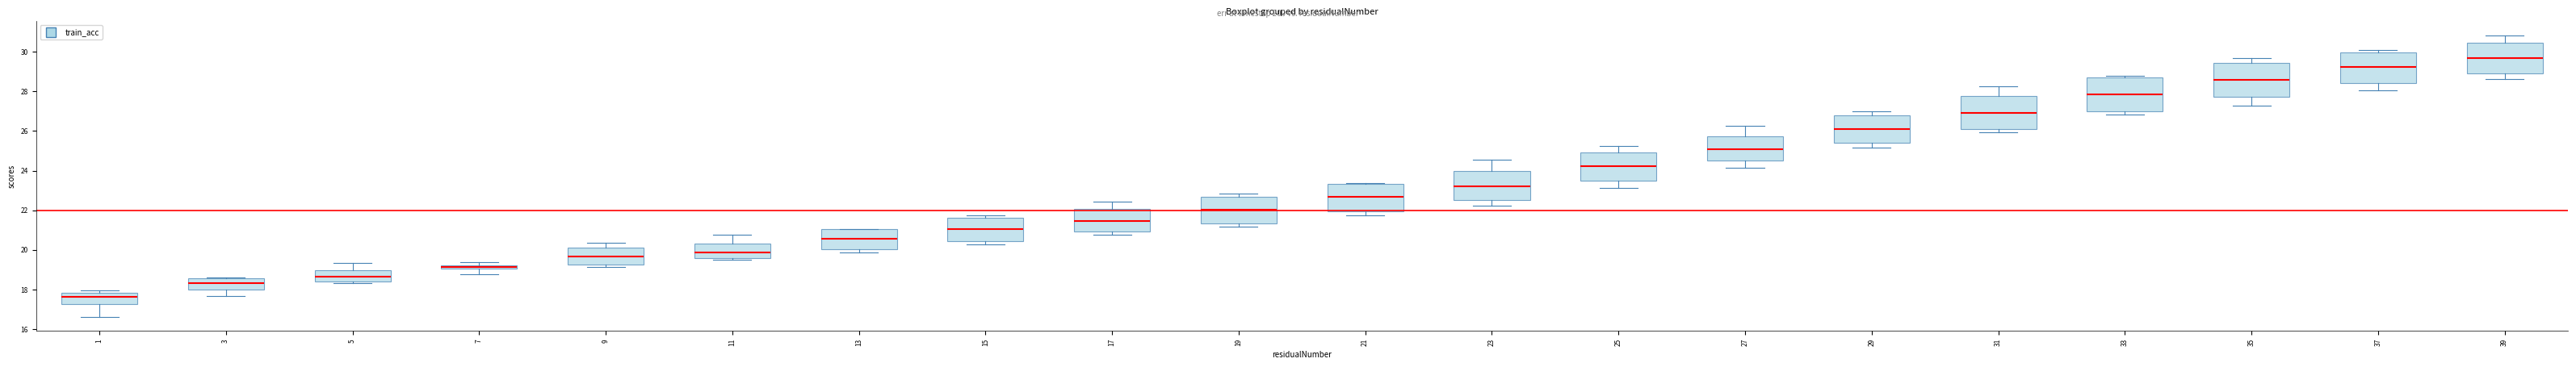

Where is the upper edge of the box at x = 25 on the y-axis? The values are not printed on the chart, so give them approximately, as read against the axis.

25.0